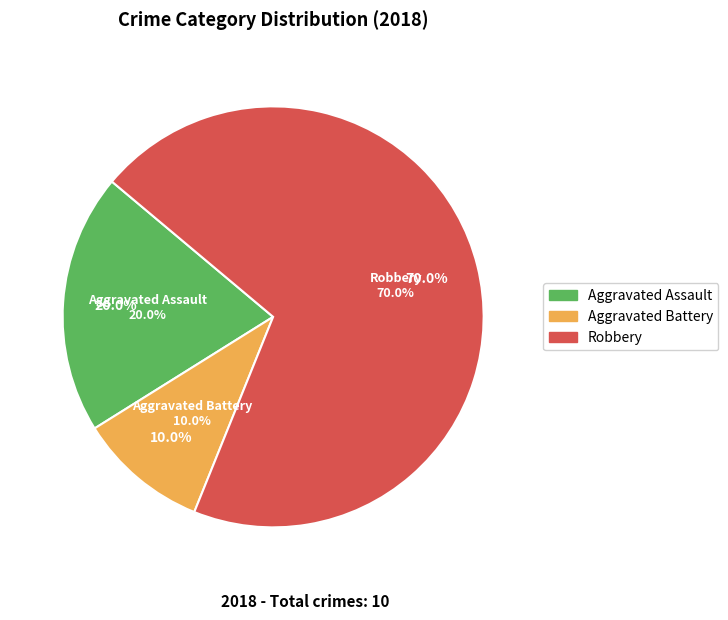

What is the total percentage of Criminal Sexual Assault and Robbery?

70.0%